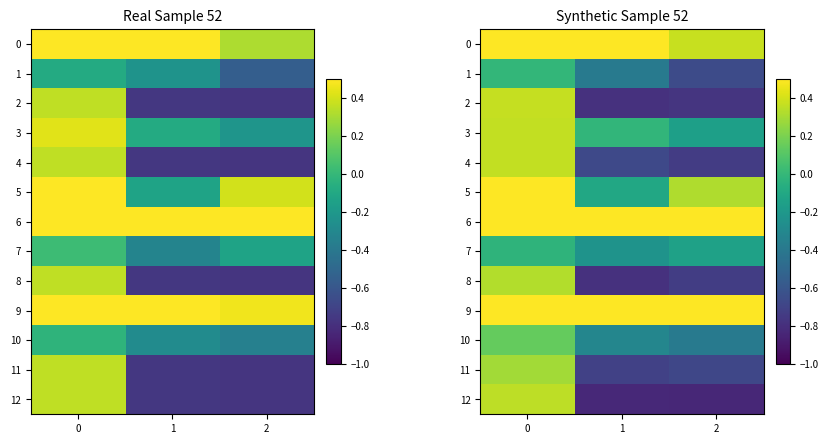

At how many categories does at least one series exceed 0?

3